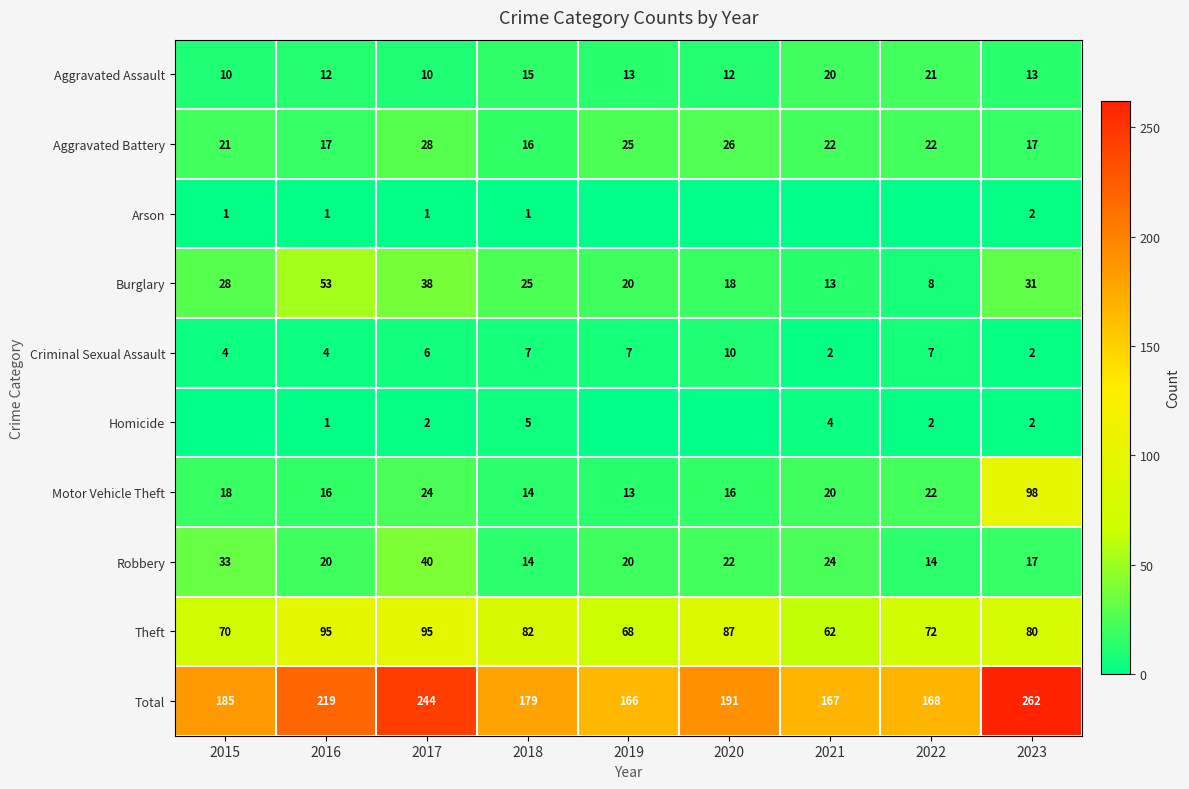

What is the total value across all series at 2019?

332